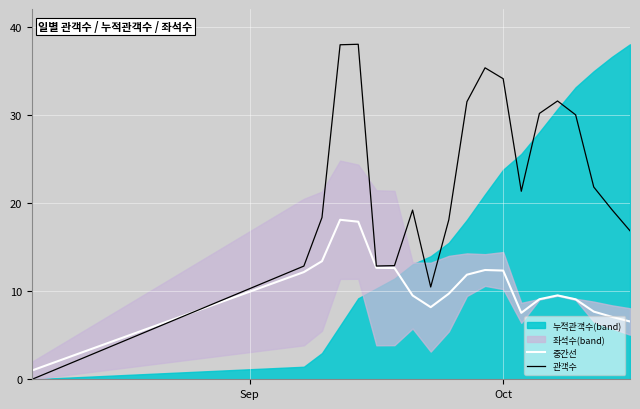

Which series has the largest range (max minus min)?

관객수